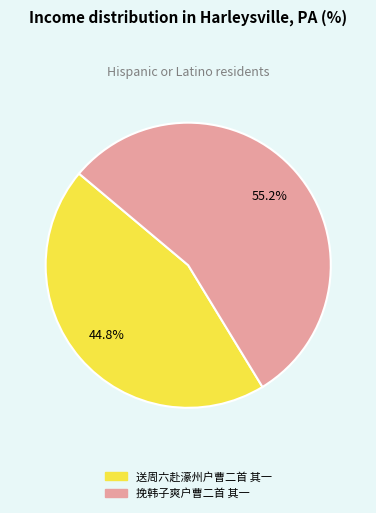

True or false: 挽韩子爽户曹二首 其一 accounts for 55% of the total.

True